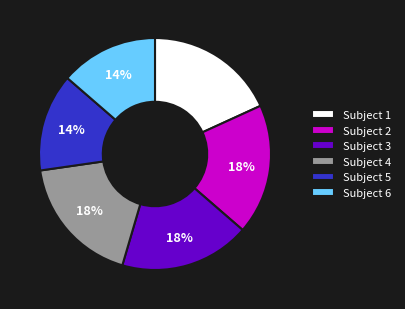

Do Subject 2 and Subject 3 together represent more than half of the pie?

No